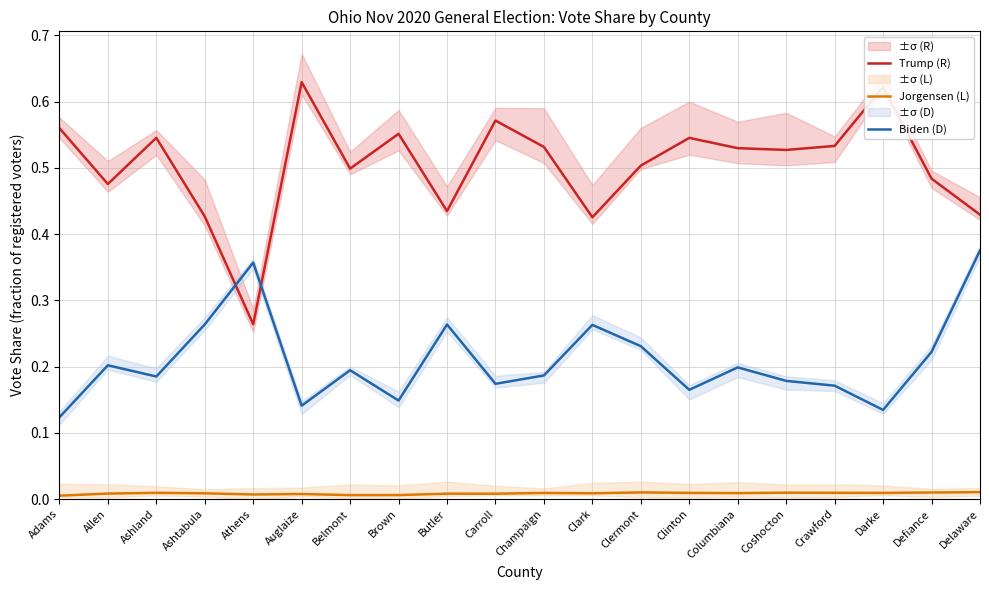

What is the label of the 16th point from the right?

Athens